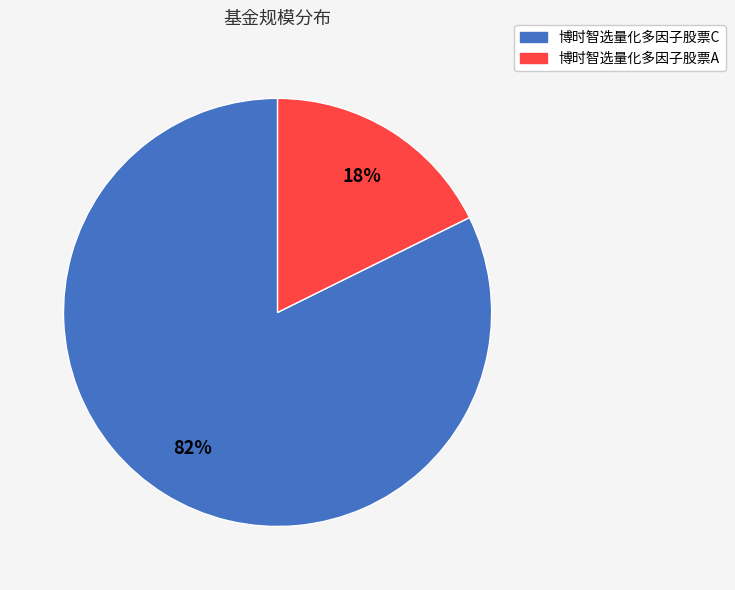

To the nearest percent, what is the combined percentage of 博时智选量化多因子股票C and 博时智选量化多因子股票A?

100%